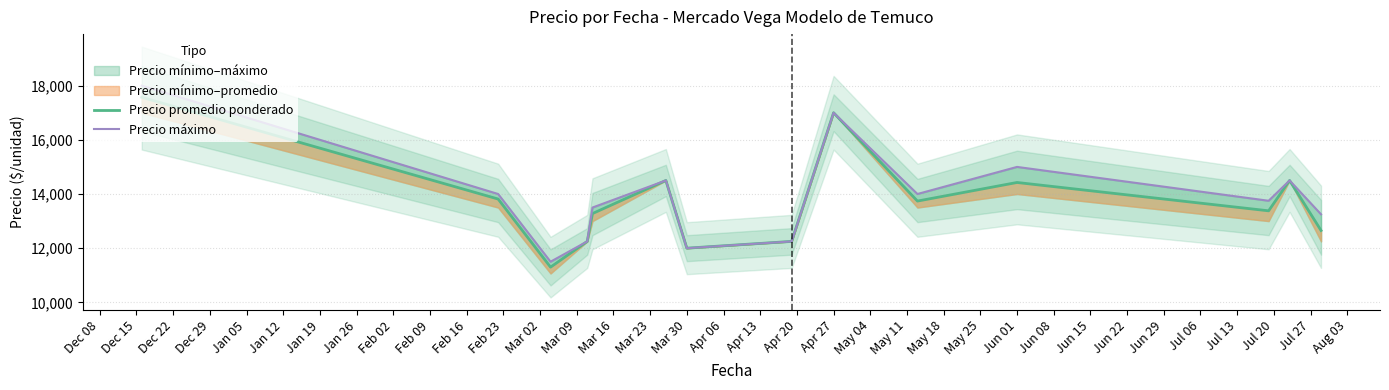

True or false: Precio promedio ponderado and Precio máximo cross at least once.

False